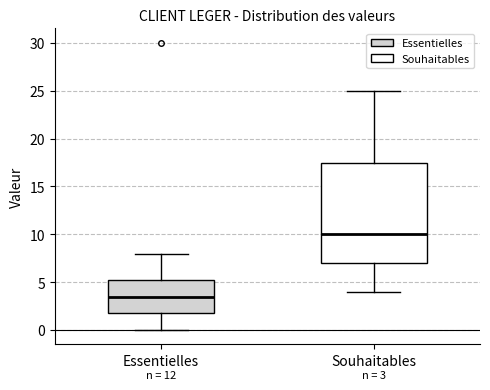

Which box has the highest median line?

Souhaitables